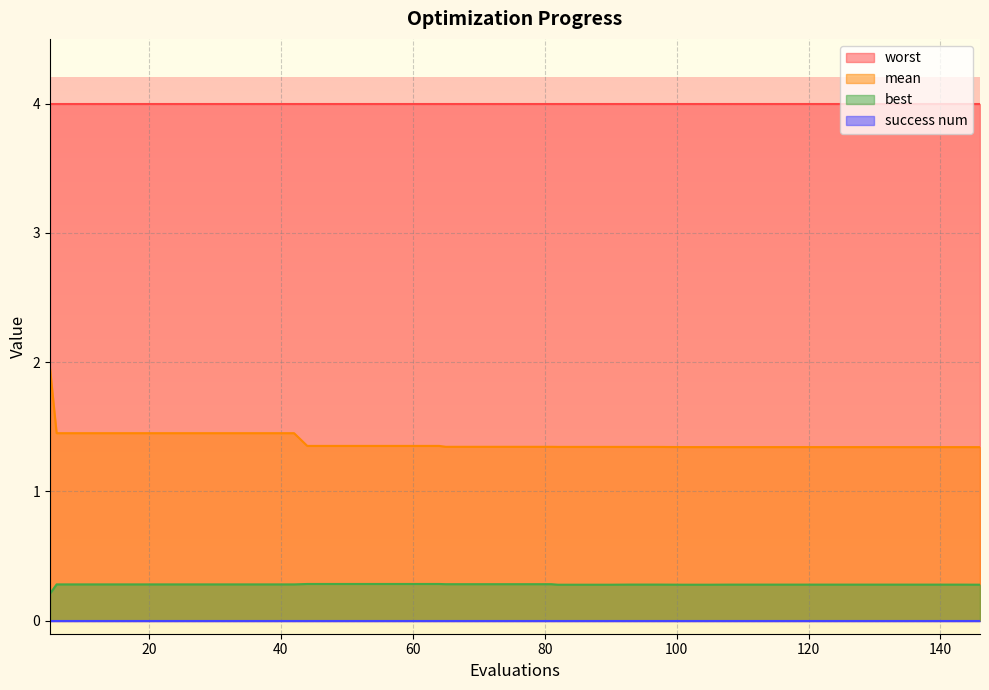

What is the value of the mean point at the 18th from the left?

1.3